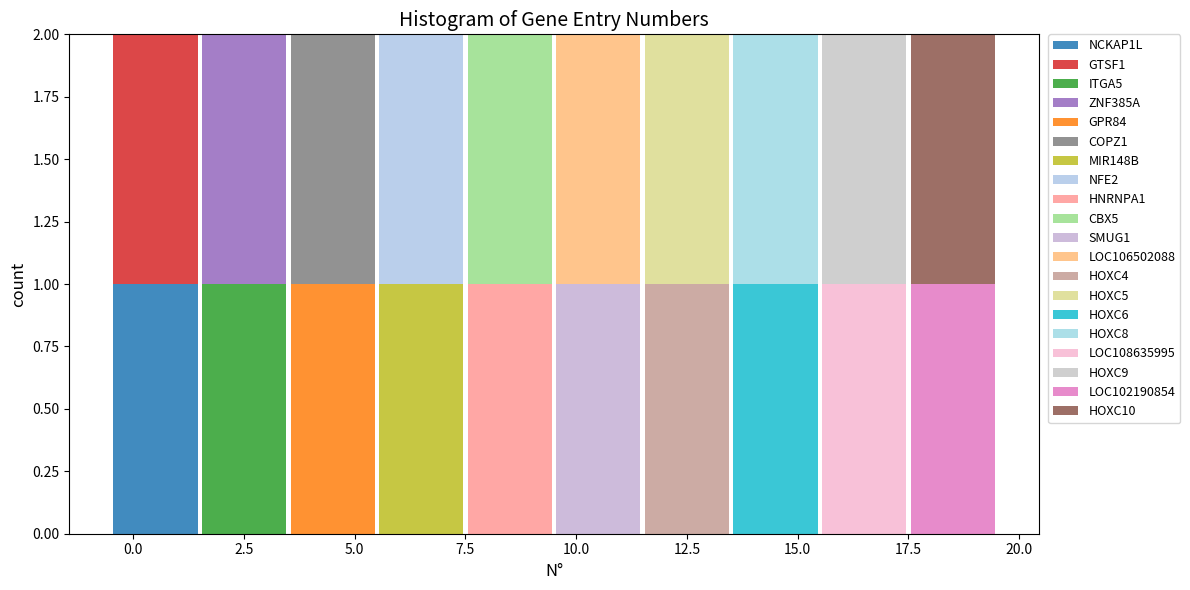

Reading left to right, list every stacked bar in this chart as the range it spans on the x-axis followed by its total height. The values are not printed on the chart, so give them approximately, as read against the axis.

-0.5 to 1.5: 2
1.5 to 3.5: 2
3.5 to 5.5: 2
5.5 to 7.5: 2
7.5 to 9.5: 2
9.5 to 11.5: 2
11.5 to 13.5: 2
13.5 to 15.5: 2
15.5 to 17.5: 2
17.5 to 19.5: 2